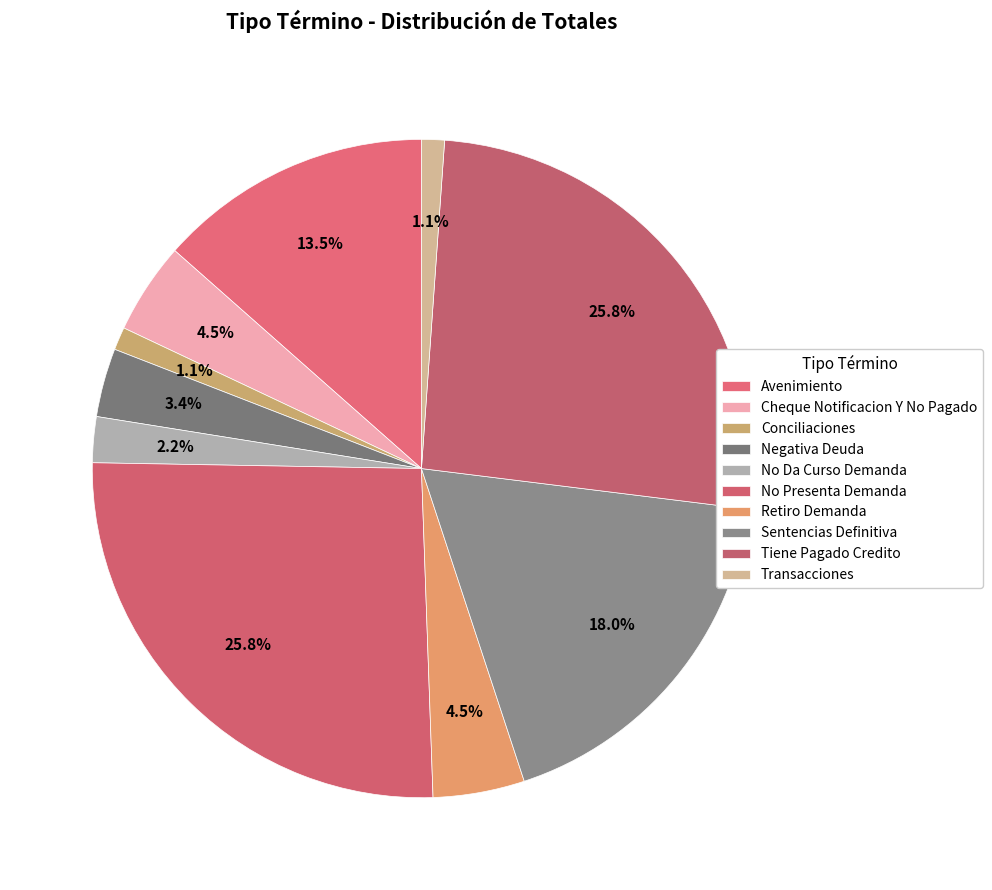

What is the largest slice in the pie chart?

No Presenta Demanda